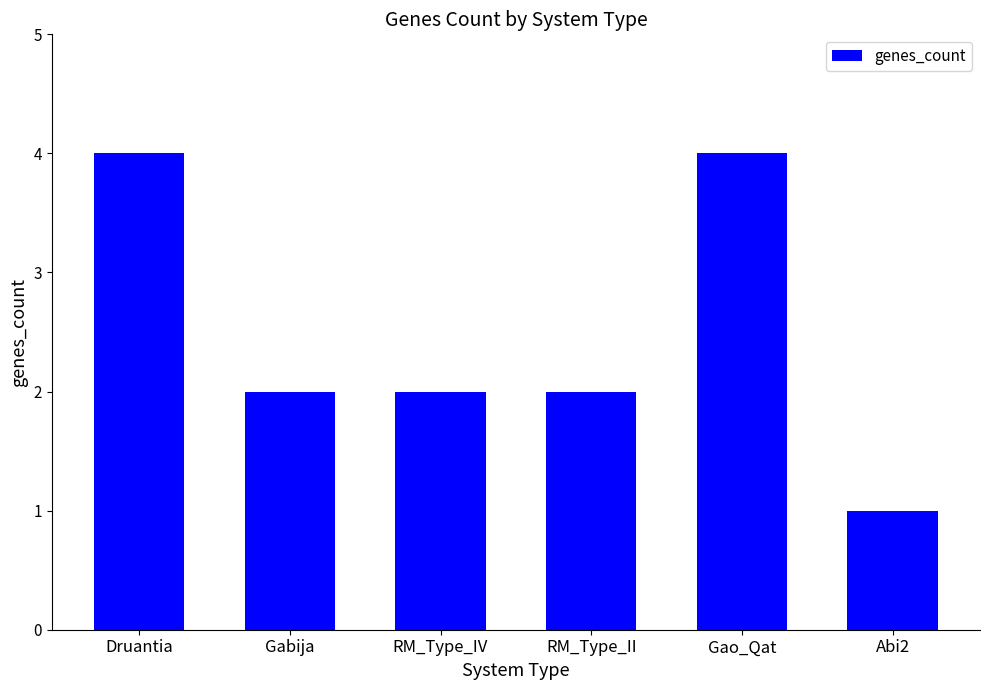

Which category has the lowest value across all series?

Abi2